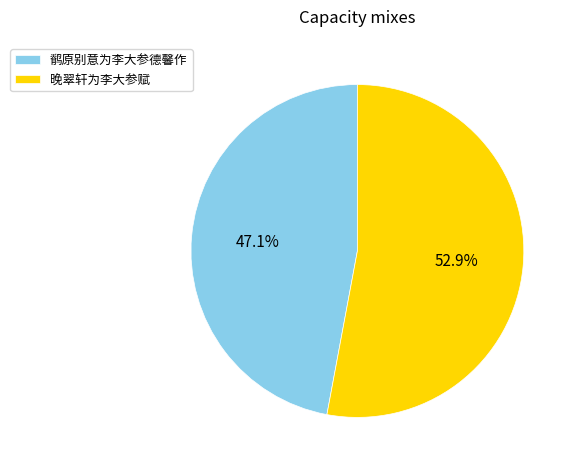

How many segments does this pie chart have?

2